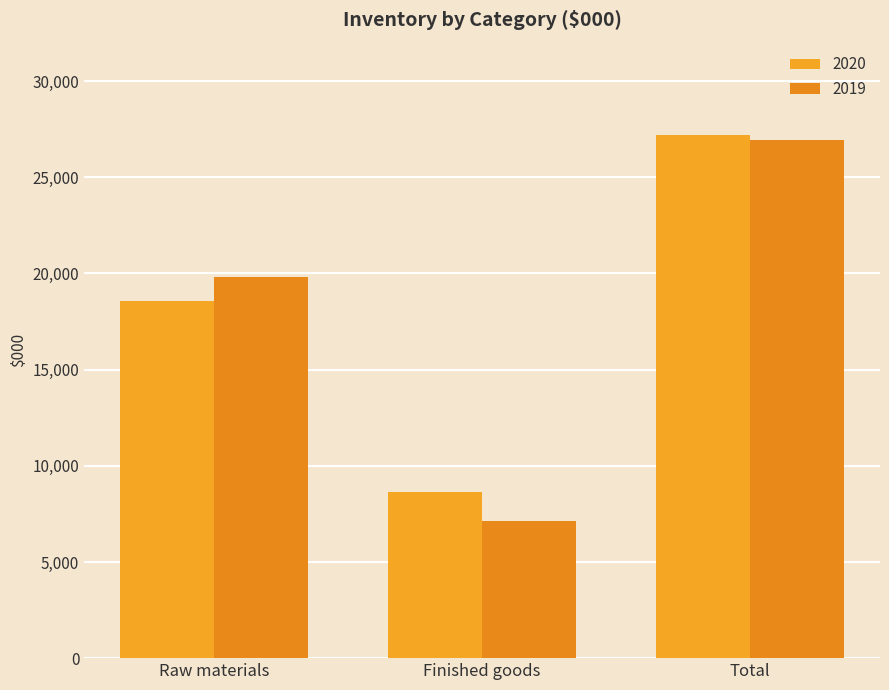

The value of 2019 at Finished goods is 7137. True or false?

True